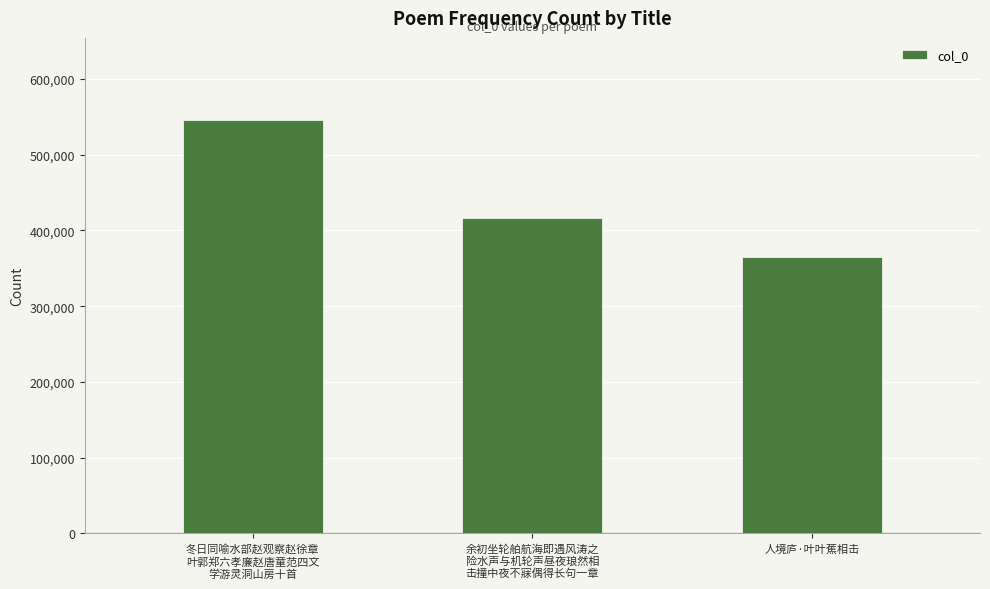

Does the chart contain any negative values?

No